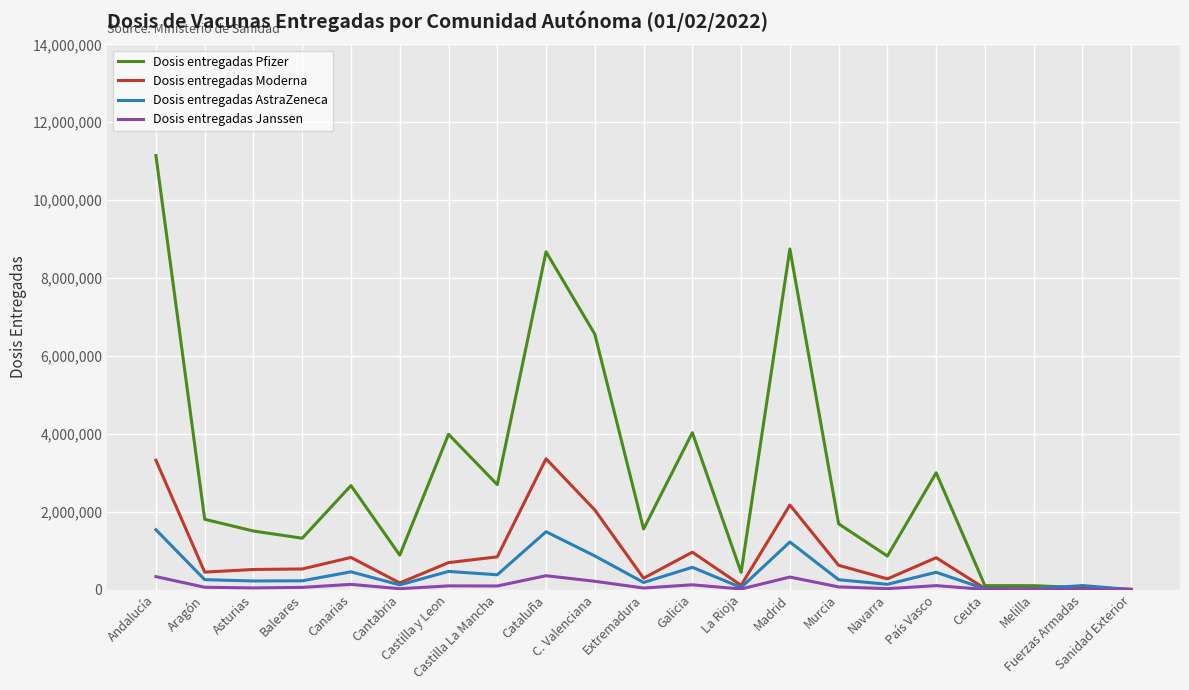

Which series has the largest total across all categories?

Dosis entregadas Pfizer